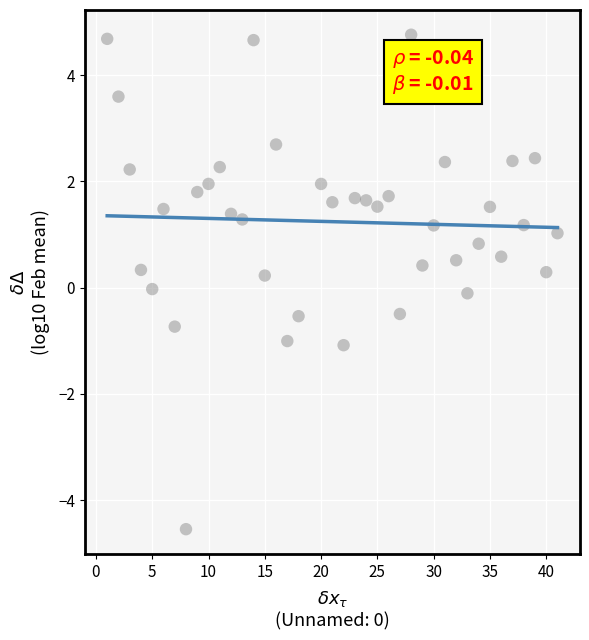

What is the range of X values (max minus min)?

40.0